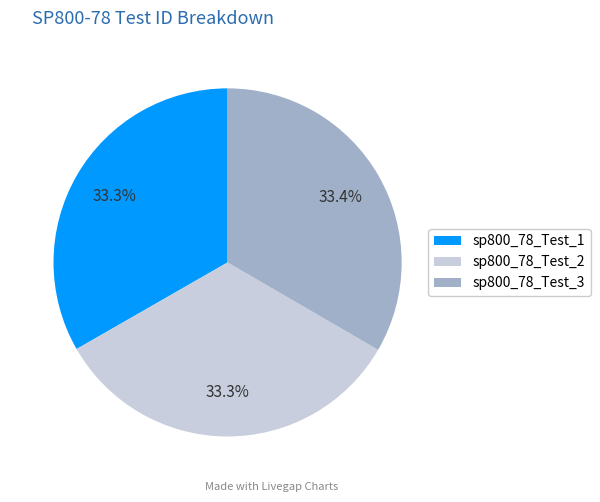

To the nearest percent, what percentage of the pie is sp800_78_Test_2?

33%